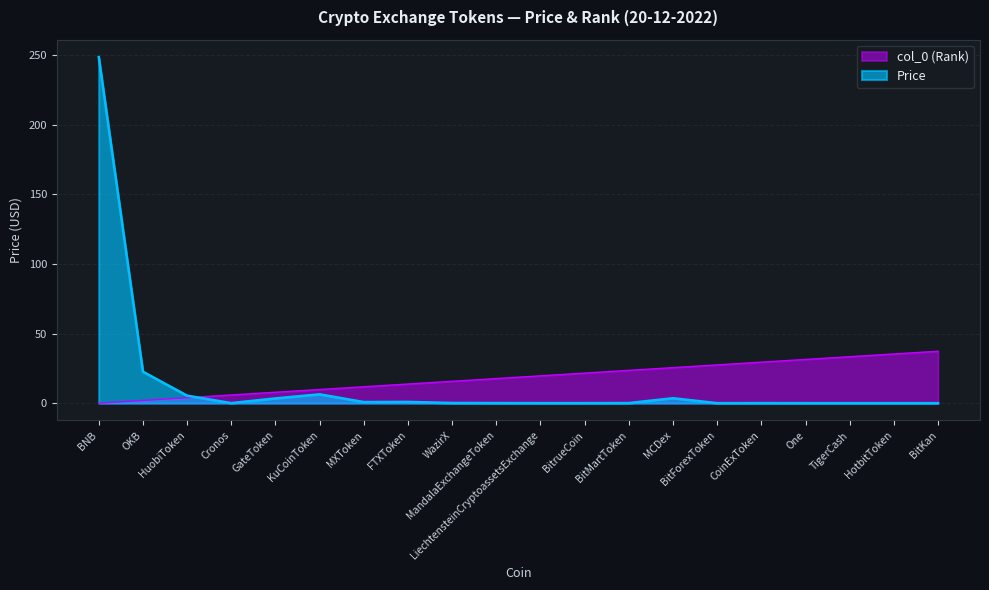

Does the chart have visible grid lines?

Yes